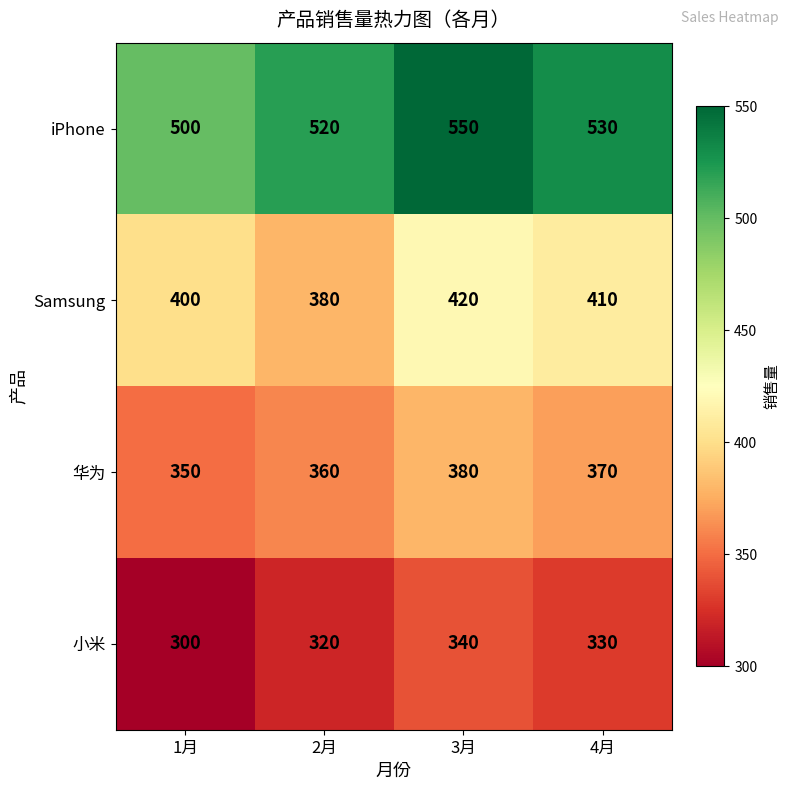

Reading left to right, transcribe all the data shown in this chart.

iPhone: 1月=500	2月=520	3月=550	4月=530
Samsung: 1月=400	2月=380	3月=420	4月=410
华为: 1月=350	2月=360	3月=380	4月=370
小米: 1月=300	2月=320	3月=340	4月=330